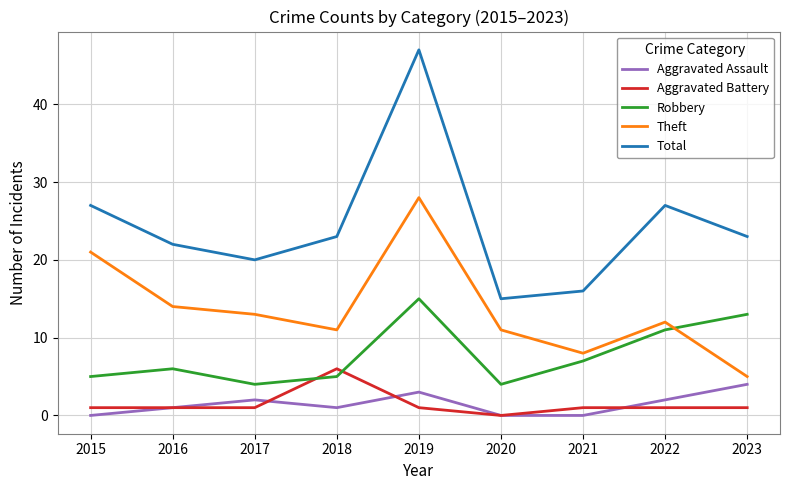

At which category is the sum across all series the highest?

2019